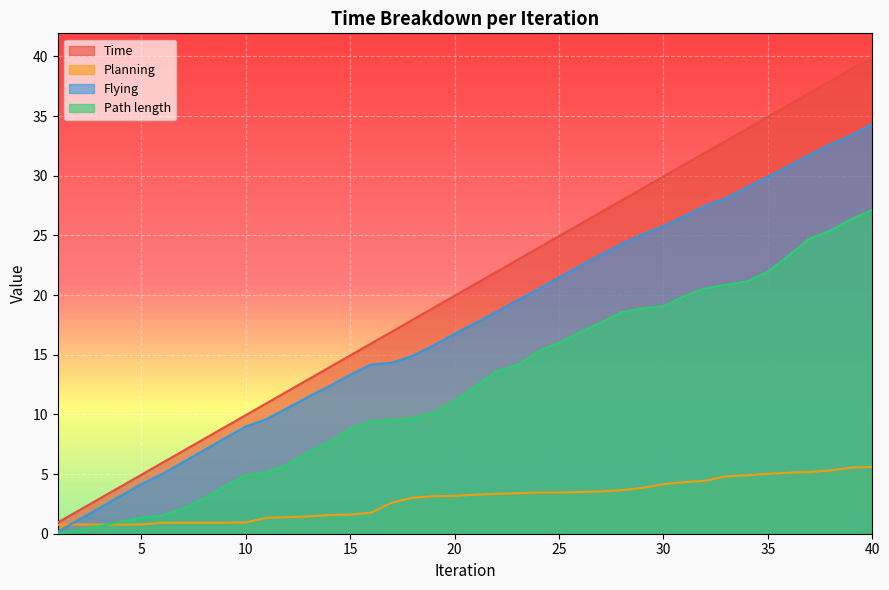

What are all the series names shown in the legend?

Time, Planning, Flying, Path length